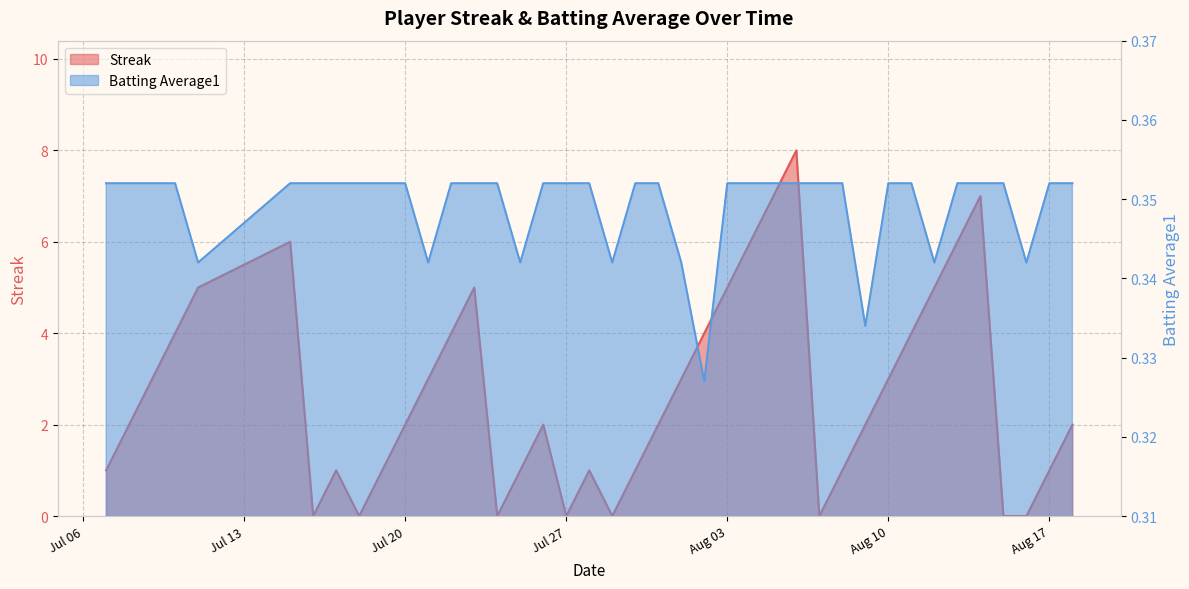

What is the label of the 32nd point from the right?

2010-07-18